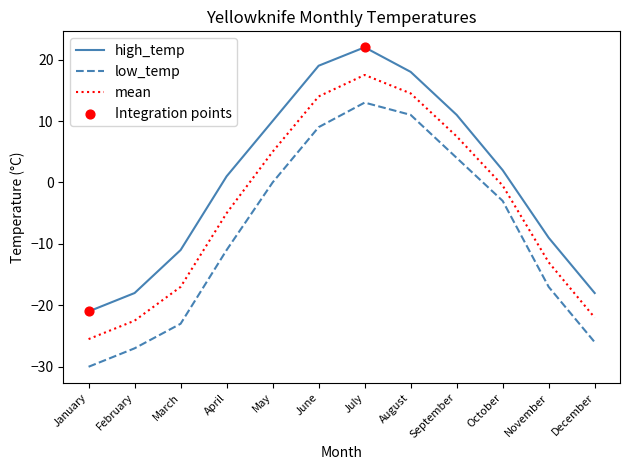

What is the spread (max minus min) of values at September?

7.0